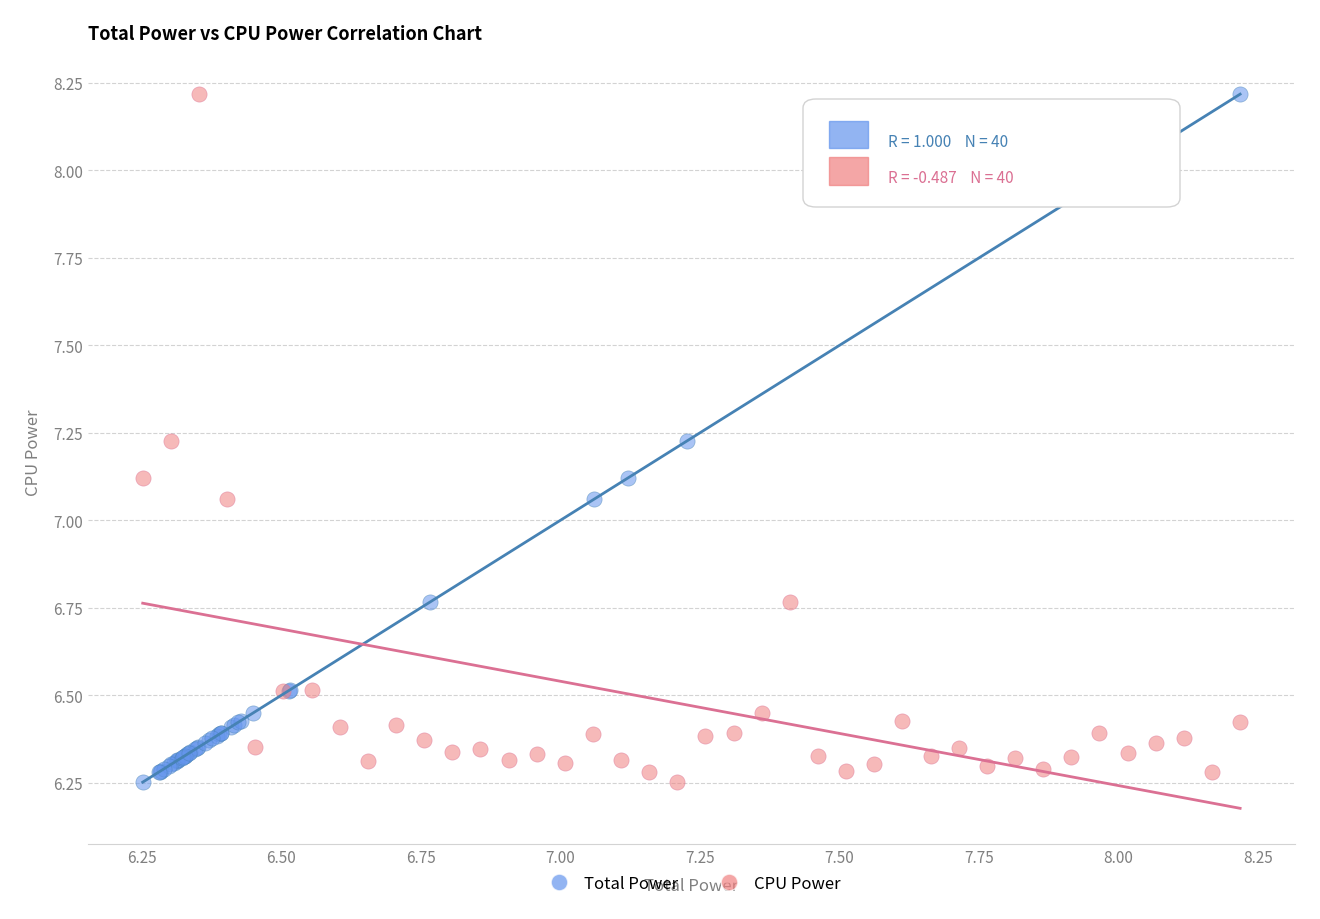

What are all the series names shown in the legend?

Total Power, CPU Power